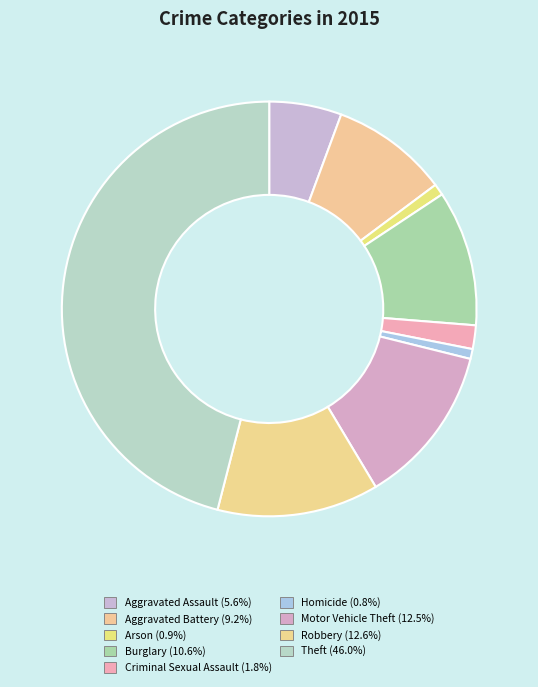

How many slices are in this pie chart?

9